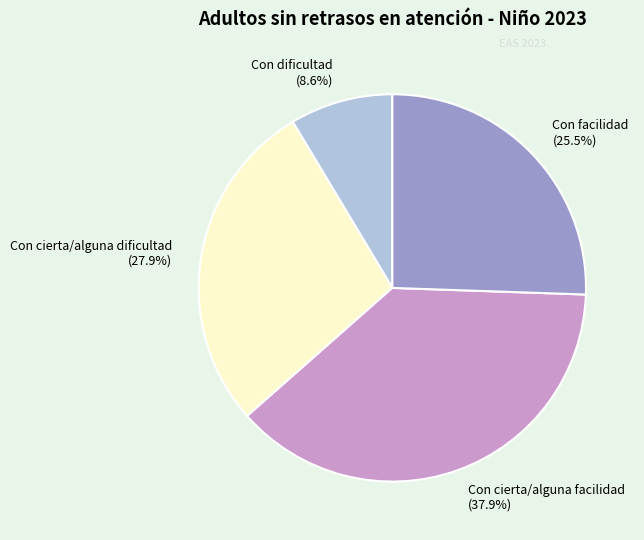

Does Con cierta/alguna dificultad account for over 50% of the chart?

No